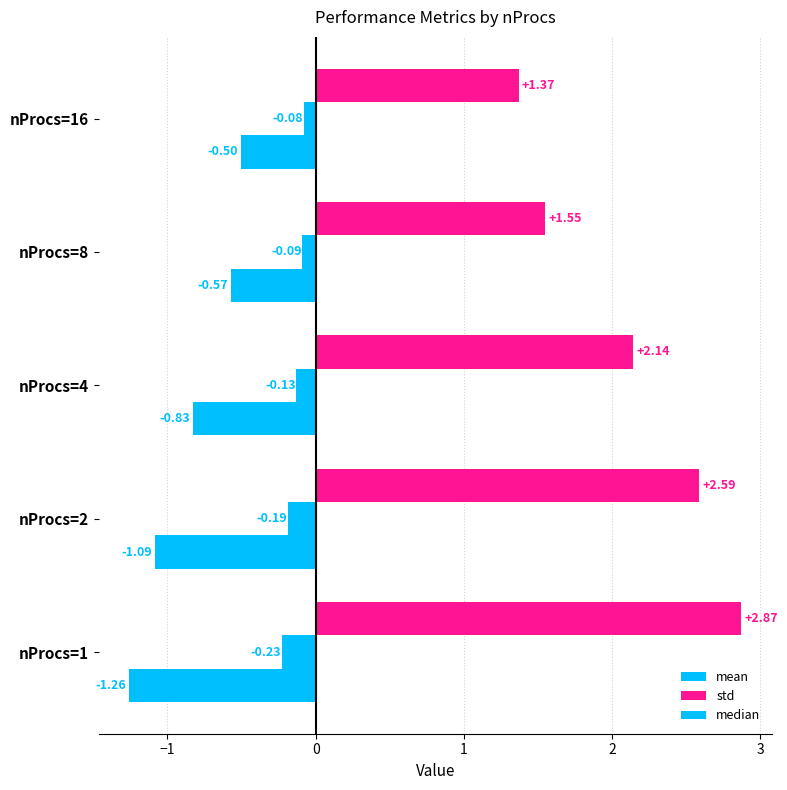

What is the difference between the maximum and minimum values in the std series?

1.5